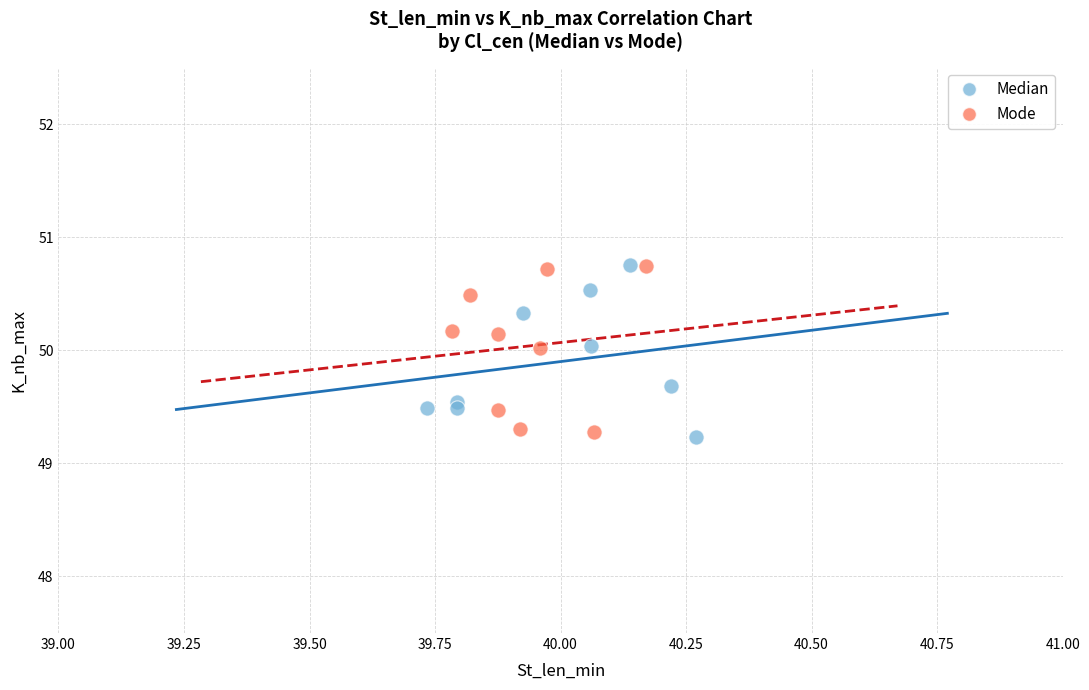

What are all the series names shown in the legend?

Median, Mode